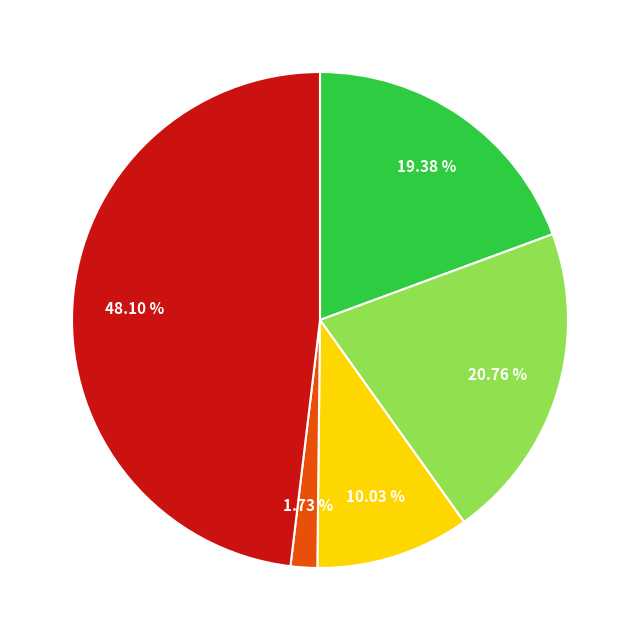

Is there a majority slice in this chart?

No